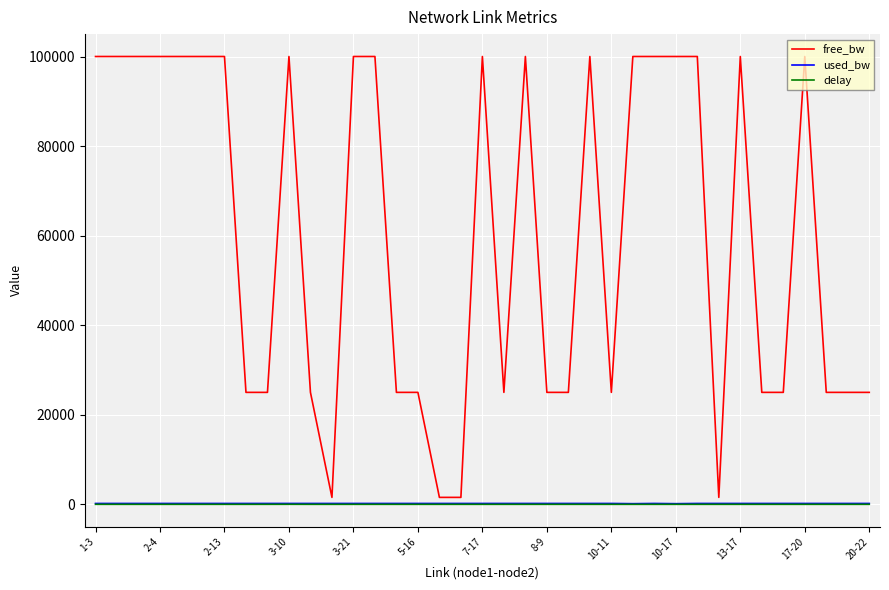

Which series has the widest spread of values?

free_bw